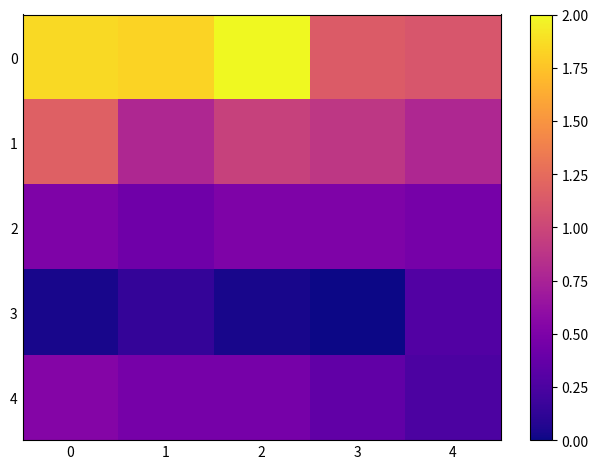

Between 4 and 2, which is larger?

2